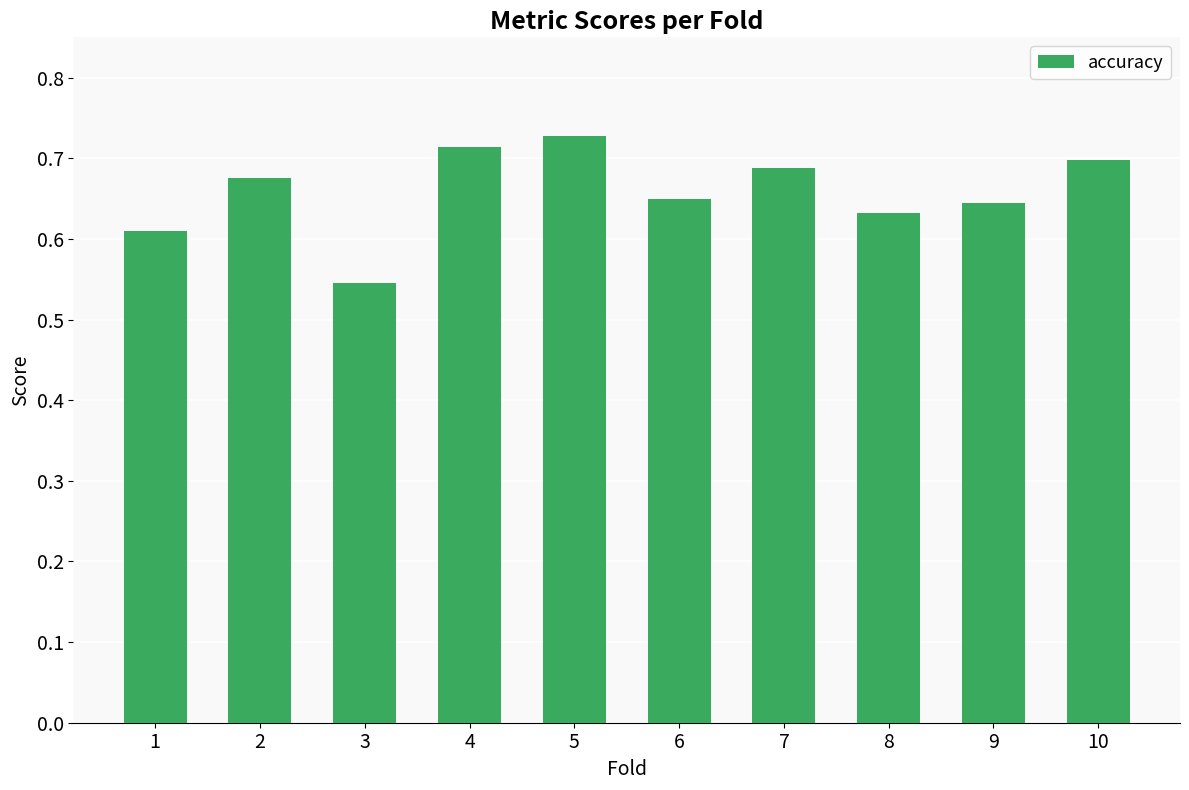

Which has a higher value, 6 or 4?

4